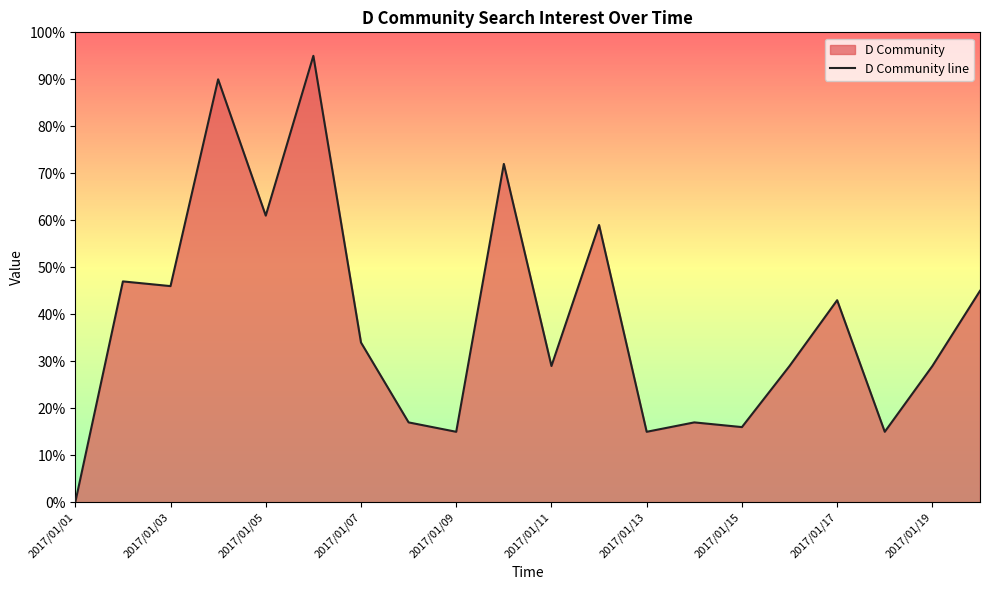

Is it true that the value at 15 is 10?

False